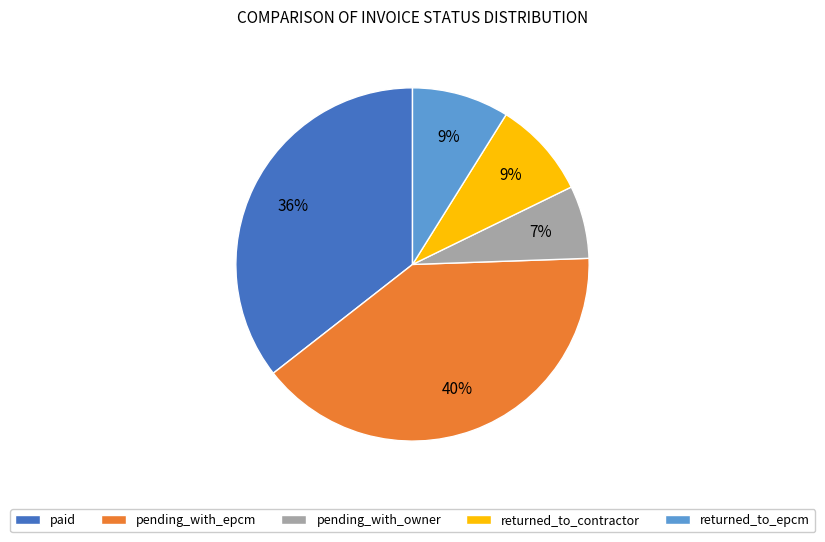

True or false: pending_with_epcm accounts for 28% of the total.

False